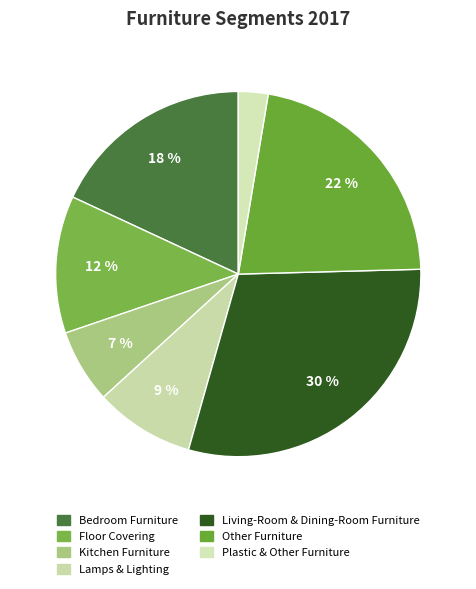

Does Other Furniture represent more than half of the total?

No